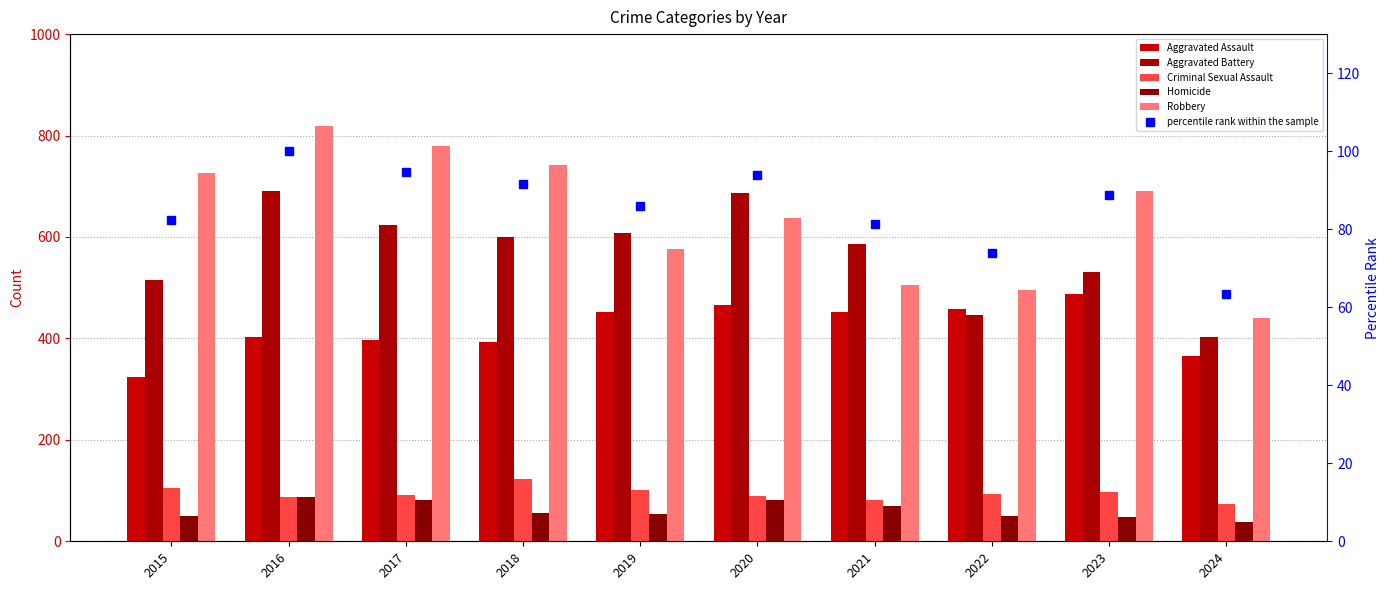

What is the difference between the Robbery values at 2017 and 2024?

339.0